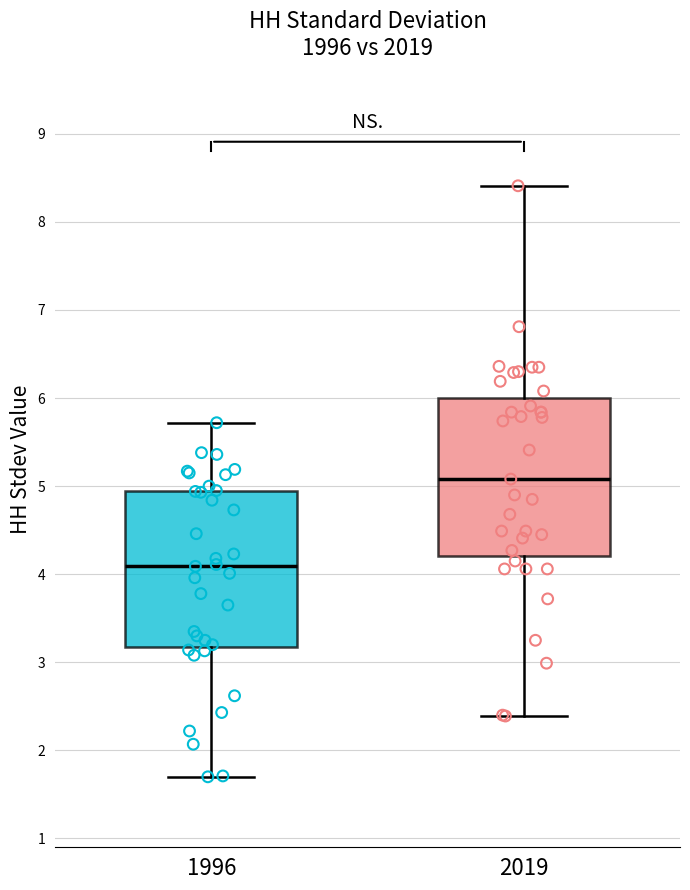

Which box's median line is the highest?

2019